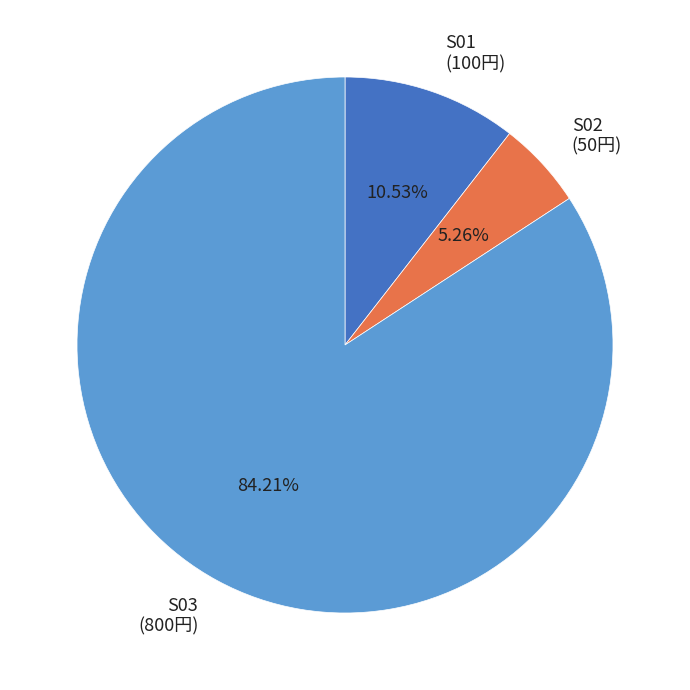

What percentage is NOT represented by S03?

15.8%